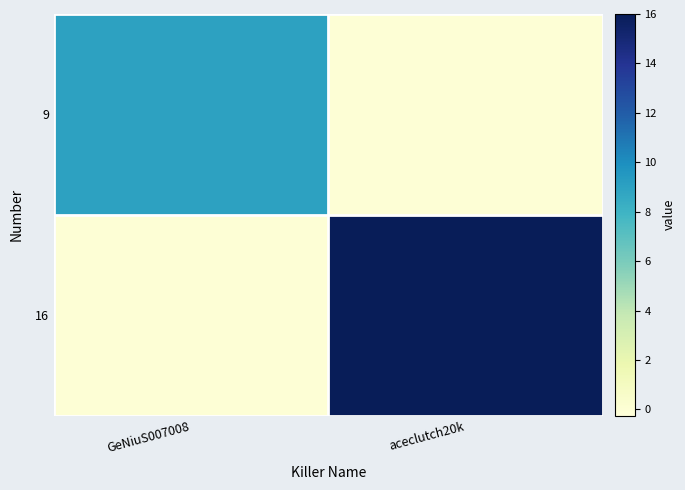

Which series has the largest total across all categories?

16